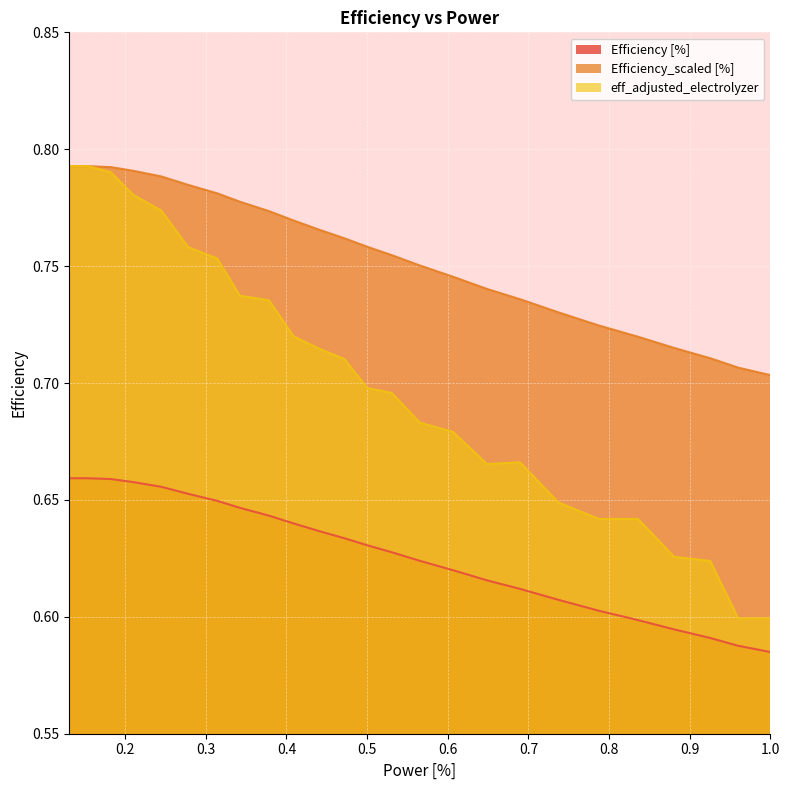

How many lines are shown in the chart?

3